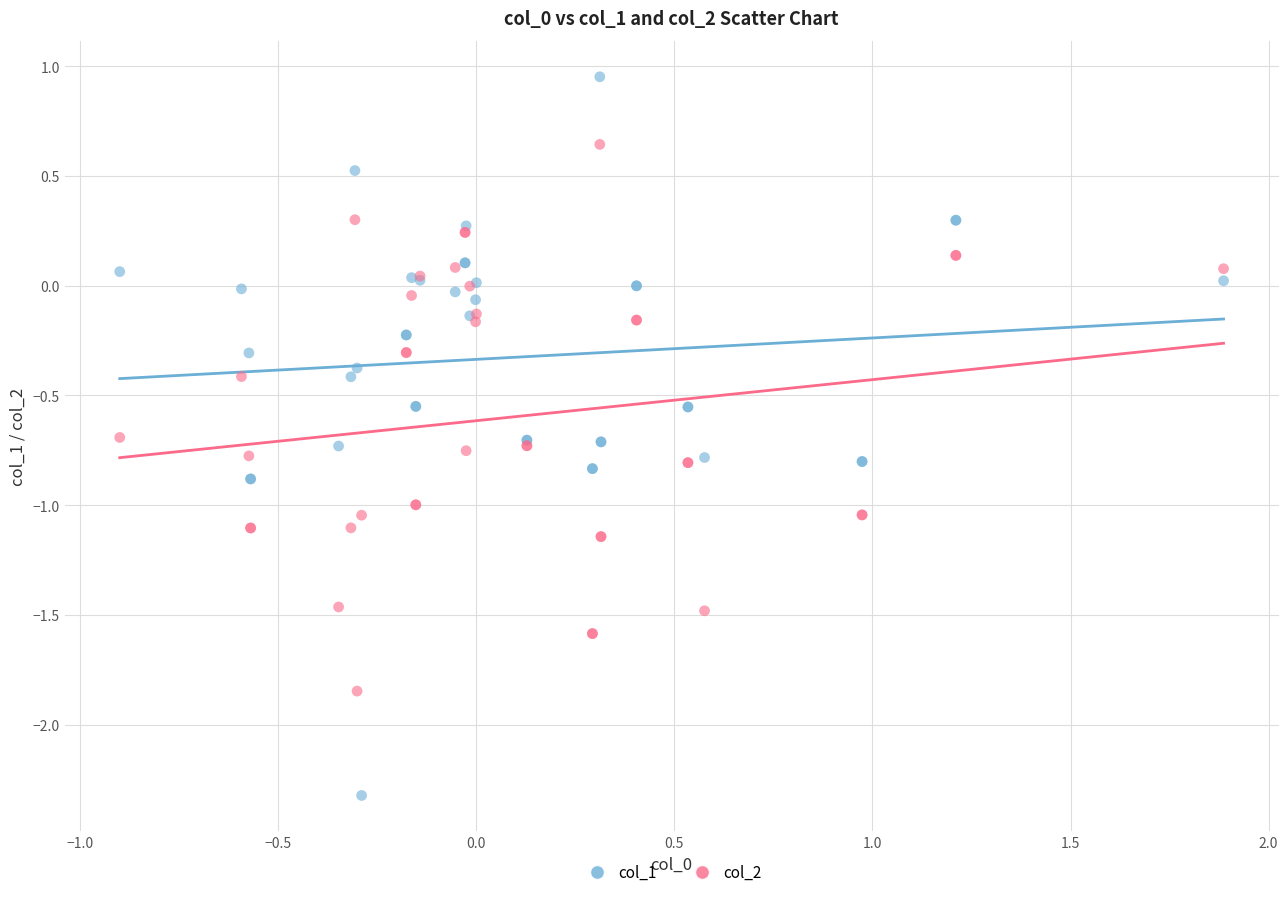

Which series has the largest Y range (max minus min)?

col_1